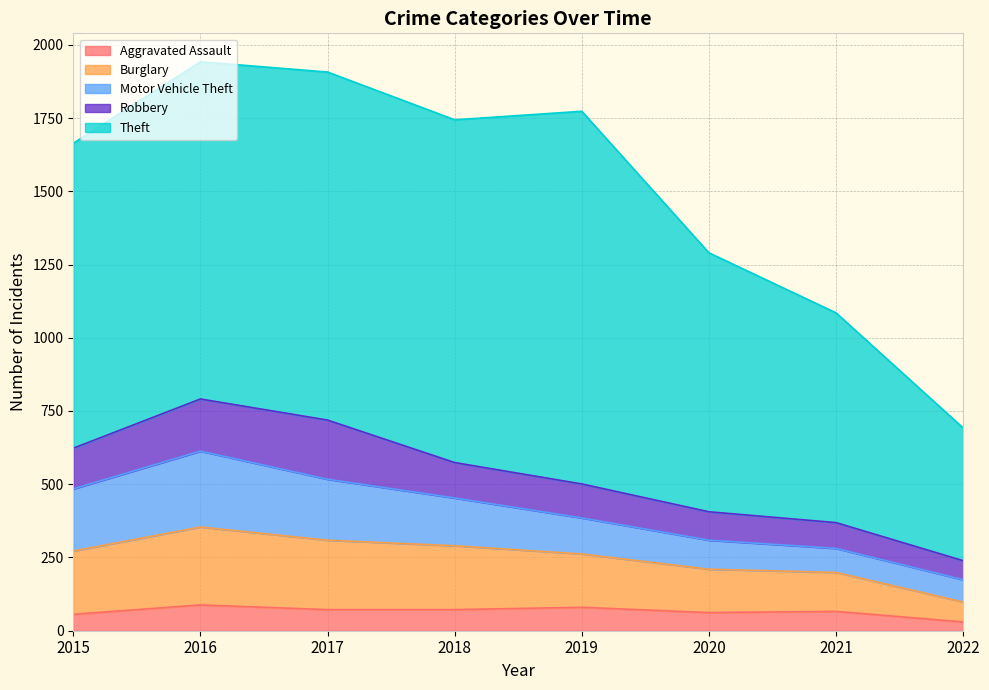

Is it true that Motor Vehicle Theft equals 82 at 2021?

True